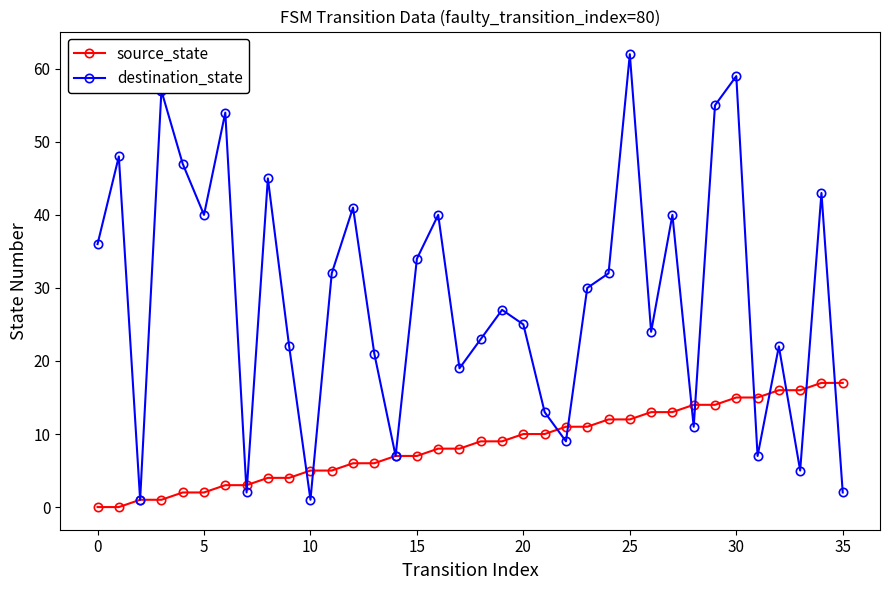

Reading left to right, transcribe all the data shown in this chart.

source_state: 0	0	1	1	2	2	3	3	4	4	5	5	6	6	7	7	8	8	9	9	10	10	11	11	12	12	13	13	14	14	15	15	16	16	17	17
destination_state: 36	48	1	57	47	40	54	2	45	22	1	32	41	21	7	34	40	19	23	27	25	13	9	30	32	62	24	40	11	55	59	7	22	5	43	2